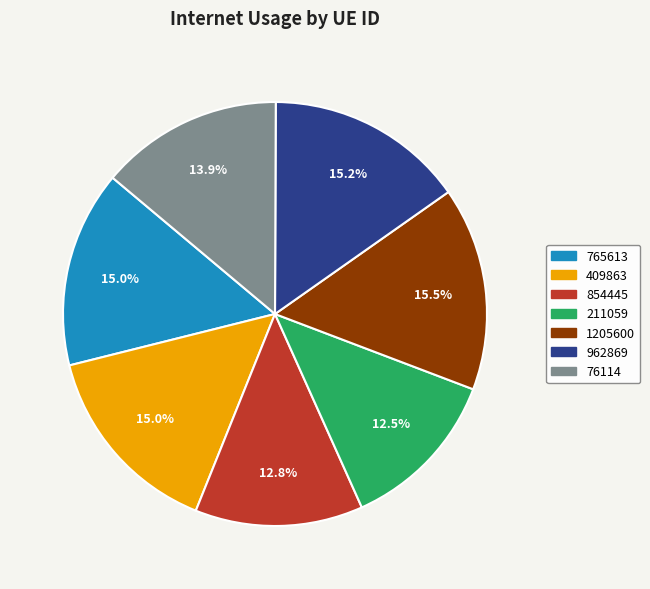

Does any single category account for the majority?

No